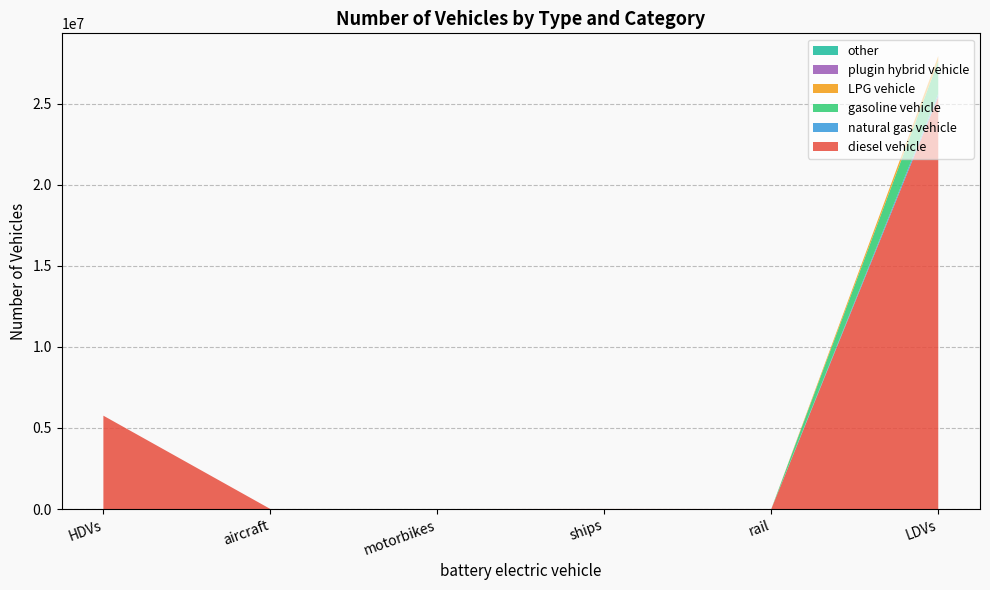

Does the chart have visible grid lines?

Yes